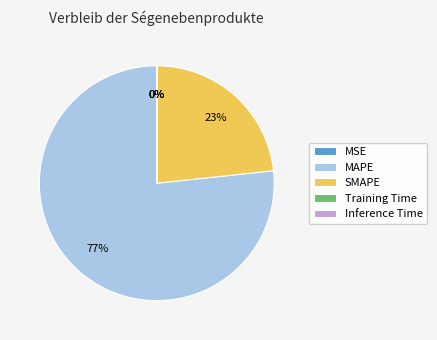

Is MAPE the majority of the pie?

Yes